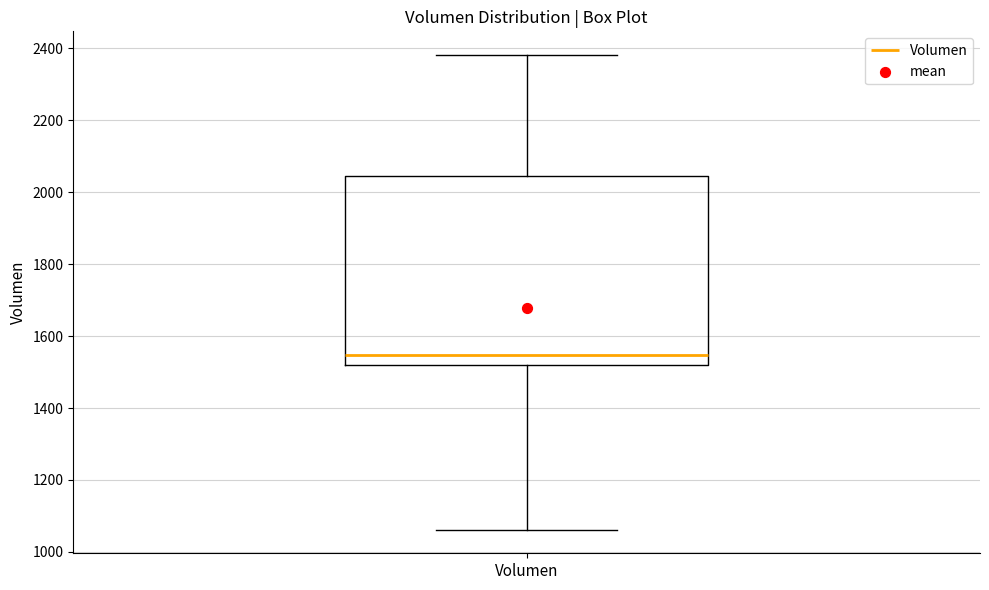

Where does the median line of the box for Volumen sit on the y-axis? The values are not printed on the chart, so give them approximately, as read against the axis.

1540